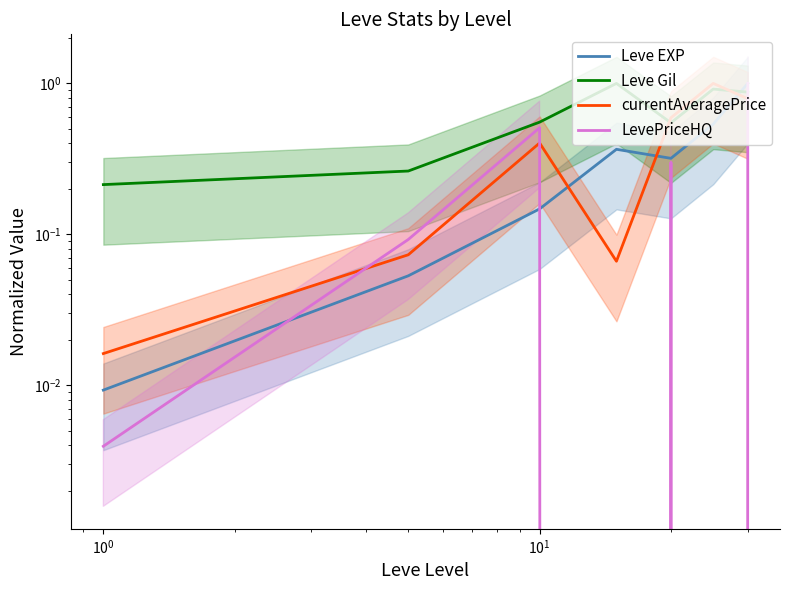

Which series changed the most between $\mathdefault{10^{0}}$ and $\mathdefault{10^{2}}$?

LevePriceHQ